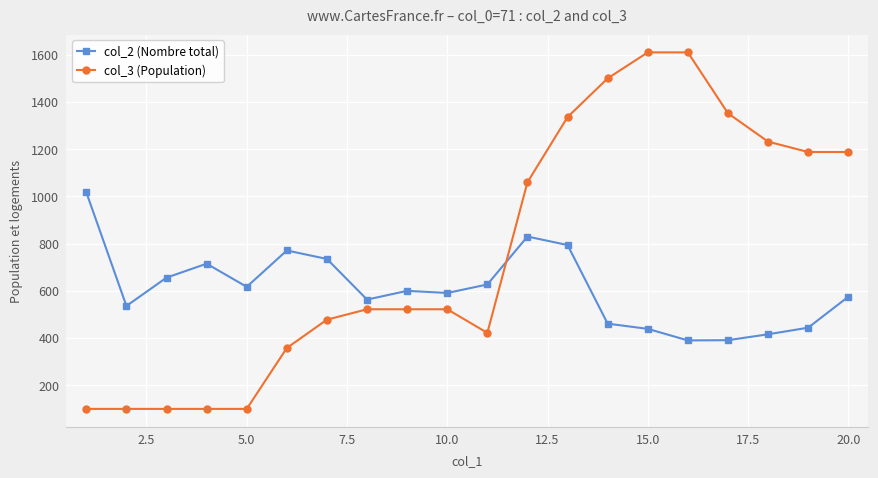

Count the number of categories in the chart.

20